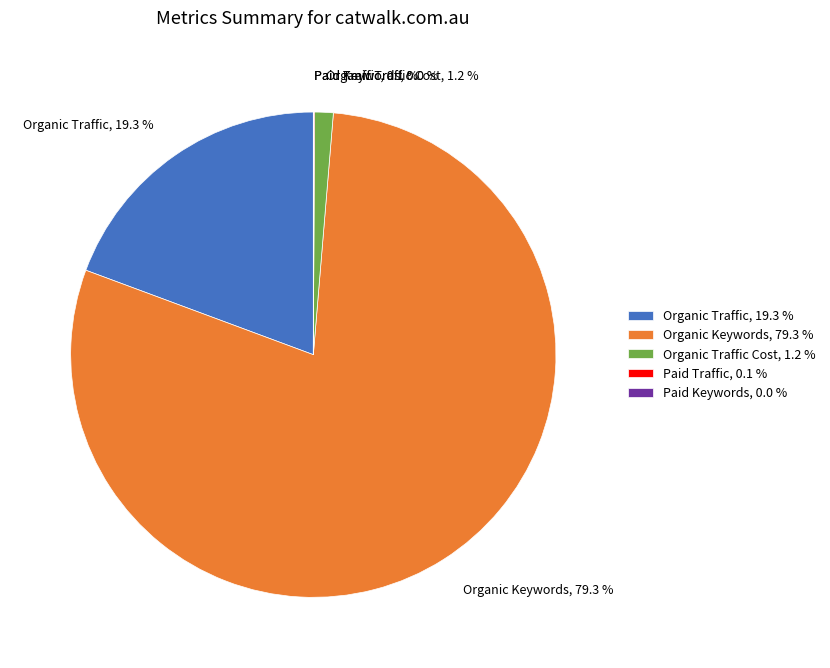

Do Organic Traffic, 19.3 % and Organic Traffic Cost, 1.2 % together represent more than half of the pie?

No